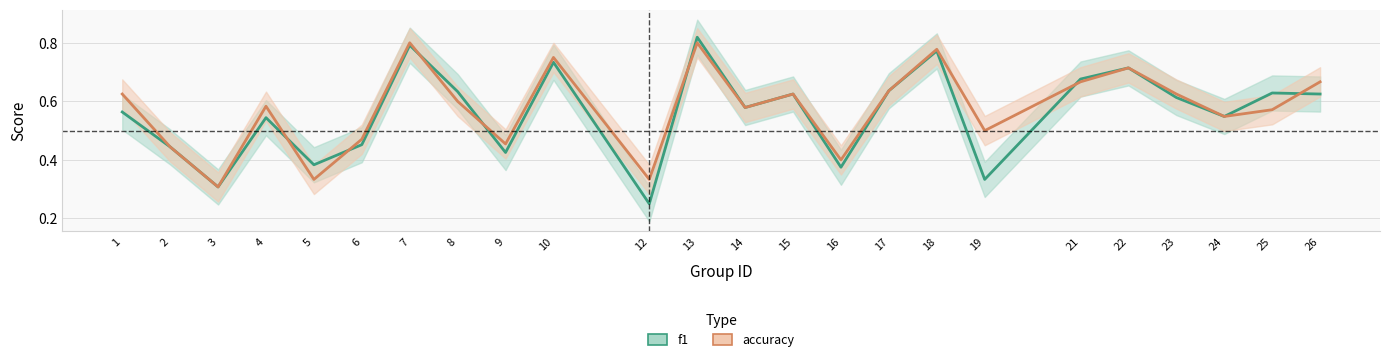

Reading left to right, list all the values displayed in this chart.

f1: 1=0.6	2=0.4	3=0.3	4=0.5	5=0.4	6=0.5	7=0.8	8=0.6	9=0.4	10=0.7	12=0.2	13=0.8	14=0.6	15=0.6	16=0.4	17=0.6	18=0.8	19=0.3	21=0.7	22=0.7	23=0.6	24=0.5	25=0.6	26=0.6
accuracy: 1=0.6	2=0.4	3=0.3	4=0.6	5=0.3	6=0.5	7=0.8	8=0.6	9=0.5	10=0.8	12=0.3	13=0.8	14=0.6	15=0.6	16=0.4	17=0.6	18=0.8	19=0.5	21=0.7	22=0.7	23=0.6	24=0.5	25=0.6	26=0.7